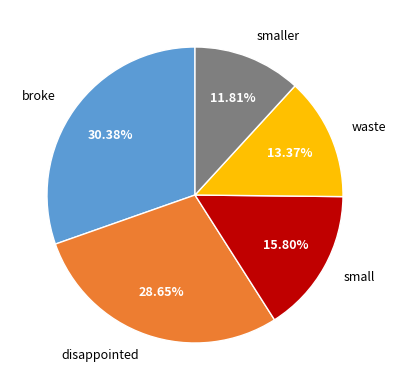

Combined, what portion of the pie is broke and small?

46.2%